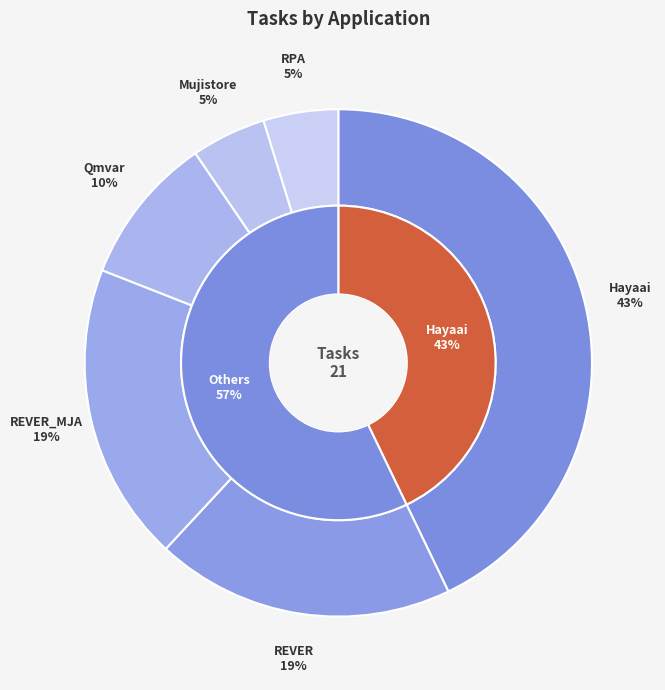

Which slice is the largest?

Hayaai